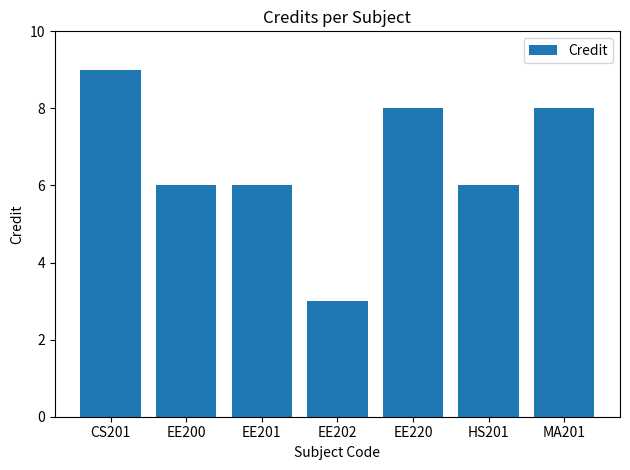

What is the sum of all values?

46